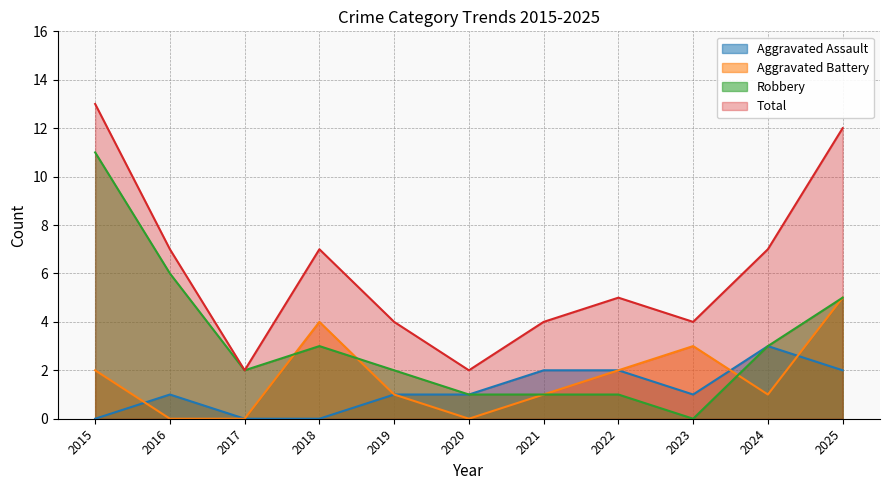

At how many categories does at least one series exceed 8?

2